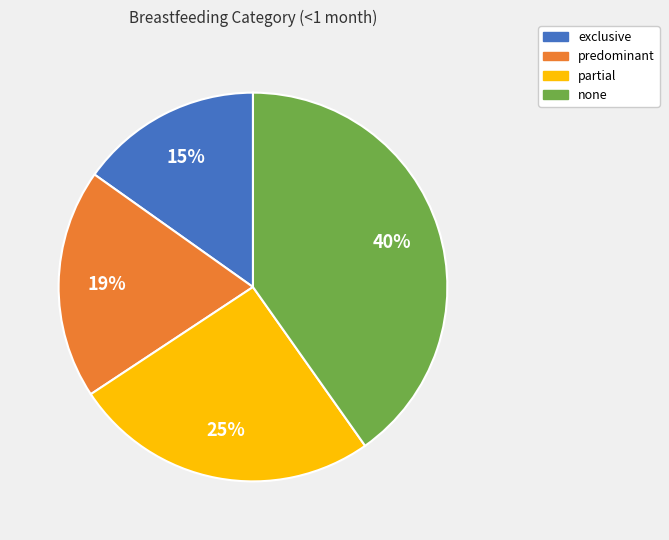

Is there a majority slice in this chart?

No